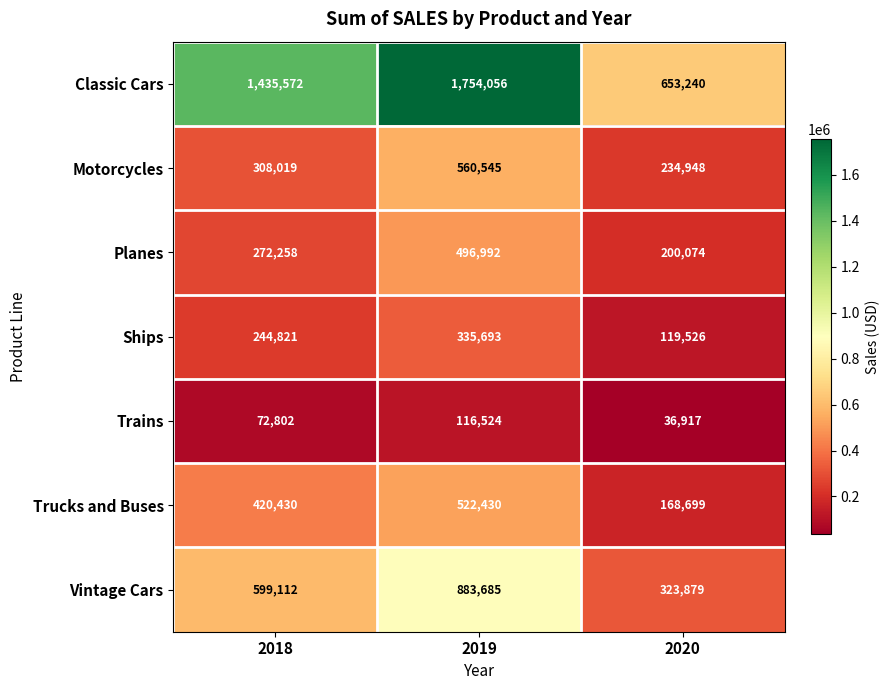

True or false: Planes has a value of 72176 at 2020.

False